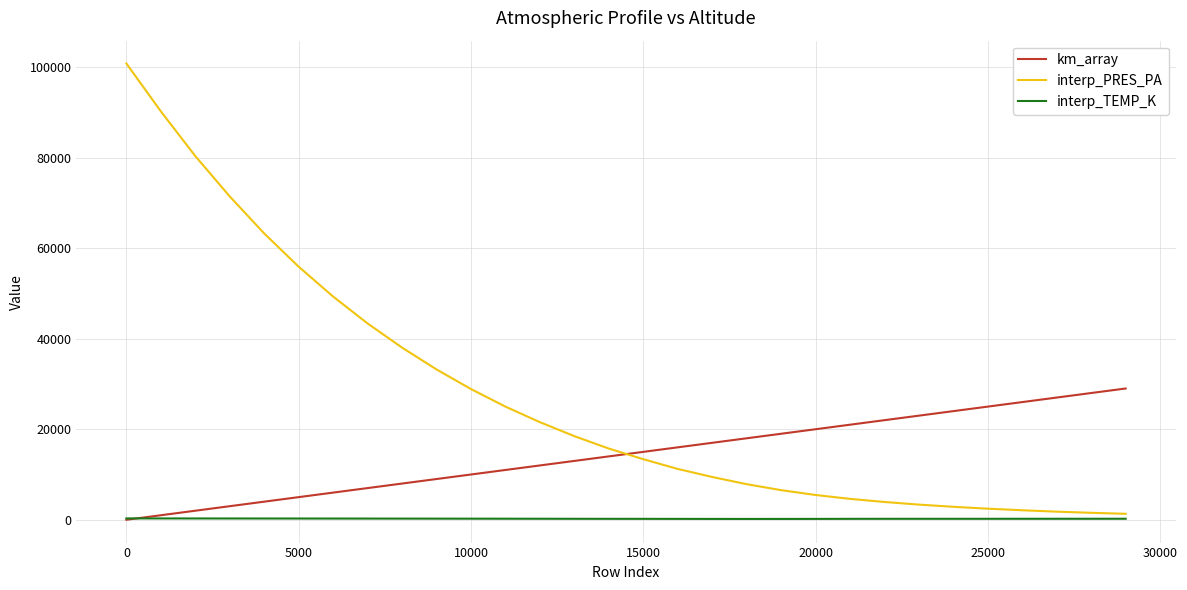

Does the chart display data point markers on the line(s)?

No